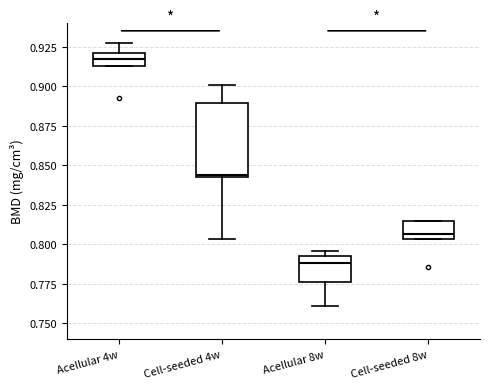

Reading left to right, read every box against the y-axis: the position of its median line, the range the box covers, and the ends of its whiskers. The values are not printed on the chart, so give them approximately, as read against the axis.

Acellular 4w: median 0.915 (inside the box), box 0.915 to 0.920, whiskers 0.915 to 0.930
Cell-seeded 4w: median 0.845, box 0.845 to 0.890, whiskers 0.805 to 0.900
Acellular 8w: median 0.790, box 0.775 to 0.795, whiskers 0.760 to 0.795 (just above the box's upper edge)
Cell-seeded 8w: median 0.805 (just above the box's lower edge), box 0.805 to 0.815, whiskers 0.805 to 0.815